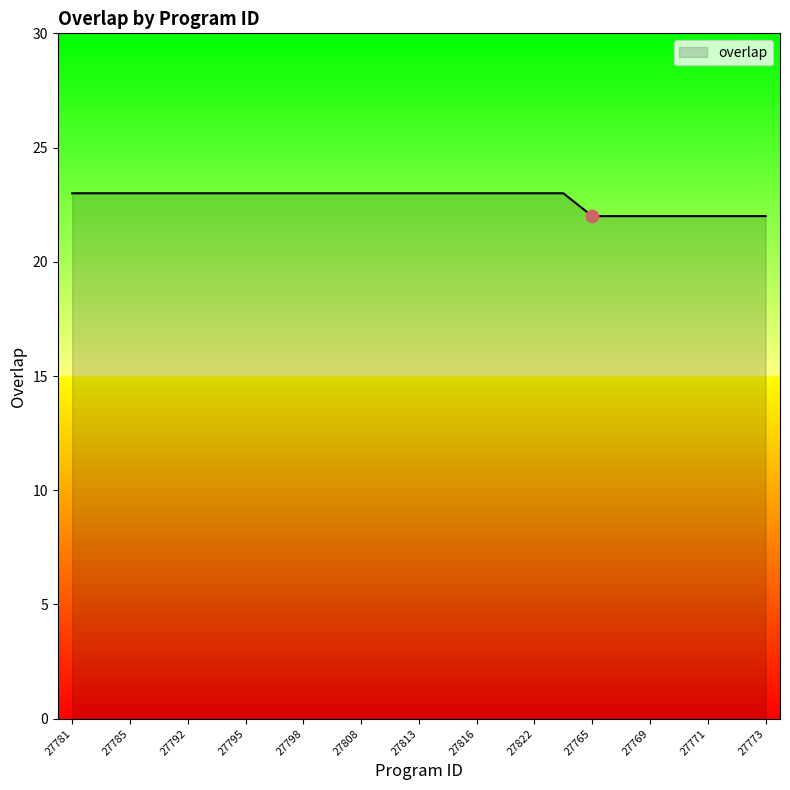

What is the minimum value shown in the chart?

22